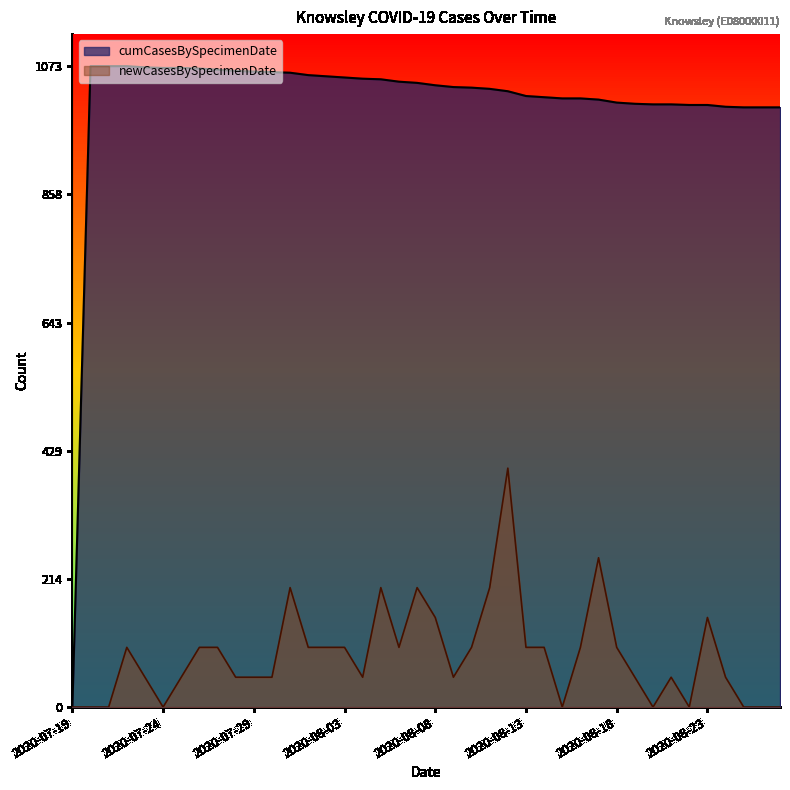

Reading right to left, transcribe all the data shown in this chart.

newCasesBySpecimenDate: 2020-08-27=0	2020-08-26=0	2020-08-25=0	2020-08-24=50	2020-08-23=150	2020-08-22=0	2020-08-21=50	2020-08-20=0	2020-08-19=50	2020-08-18=100	2020-08-17=250	2020-08-16=100	2020-08-15=0	2020-08-14=100	2020-08-13=100	2020-08-12=400	2020-08-11=200	2020-08-10=100	2020-08-09=50	2020-08-08=150	2020-08-07=200	2020-08-06=100	2020-08-05=200	2020-08-04=50	2020-08-03=100	2020-08-02=100	2020-08-01=100	2020-07-31=200	2020-07-30=50	2020-07-29=50	2020-07-28=50	2020-07-27=100	2020-07-26=100	2020-07-25=50	2020-07-24=0	2020-07-23=50	2020-07-22=100	2020-07-21=0	2020-07-20=0	2020-07-19=0
cumCasesBySpecimenDate: 2020-08-27=1004	2020-08-26=1004	2020-08-25=1004	2020-08-24=1005	2020-08-23=1008	2020-08-22=1008	2020-08-21=1009	2020-08-20=1009	2020-08-19=1010	2020-08-18=1012	2020-08-17=1017	2020-08-16=1019	2020-08-15=1019	2020-08-14=1021	2020-08-13=1023	2020-08-12=1031	2020-08-11=1035	2020-08-10=1037	2020-08-09=1038	2020-08-08=1041	2020-08-07=1045	2020-08-06=1047	2020-08-05=1051	2020-08-04=1052	2020-08-03=1054	2020-08-02=1056	2020-08-01=1058	2020-07-31=1062	2020-07-30=1063	2020-07-29=1064	2020-07-28=1065	2020-07-27=1067	2020-07-26=1069	2020-07-25=1070	2020-07-24=1070	2020-07-23=1071	2020-07-22=1073	2020-07-21=1073	2020-07-20=1073	2020-07-19=0